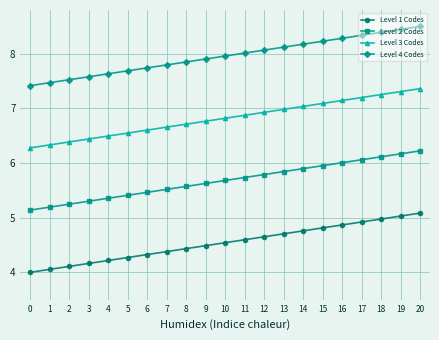

What is the value of the Level 1 Codes point at the 20th from the left?

5.0